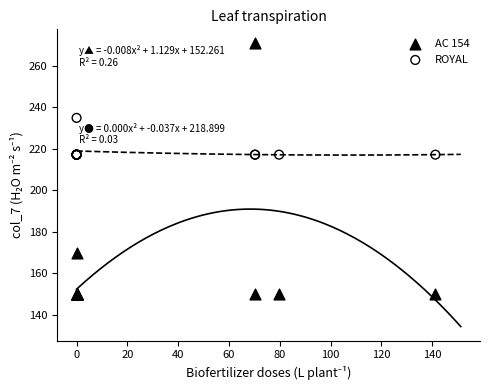

Which series contains the lowest Y value?

AC 154